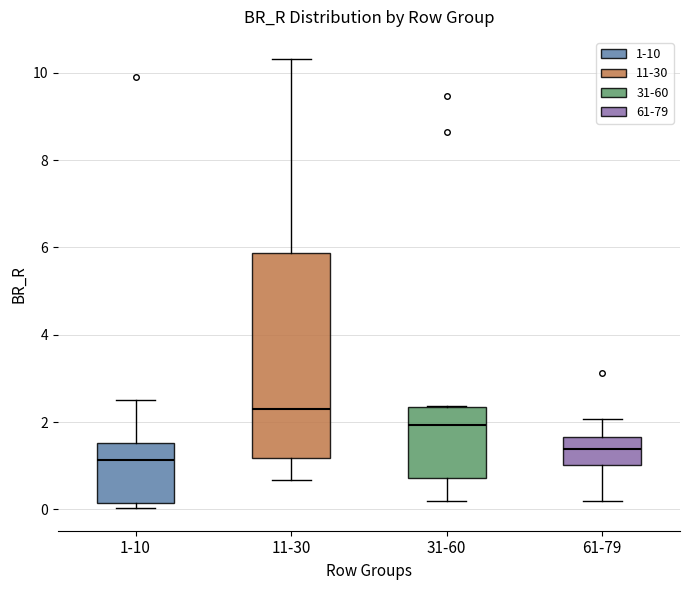

Reading left to right, read every box against the y-axis: the position of its median line, the range the box covers, and the ends of its whiskers. The values are not printed on the chart, so give them approximately, as read against the axis.

1-10: median 1.2, box 0.2 to 1.6, whiskers 0.0 to 2.6
11-30: median 2.4, box 1.2 to 5.8, whiskers 0.6 to 10.4
31-60: median 2.0, box 0.8 to 2.4, whiskers 0.2 to 2.4
61-79: median 1.4, box 1.0 to 1.6, whiskers 0.2 to 2.0